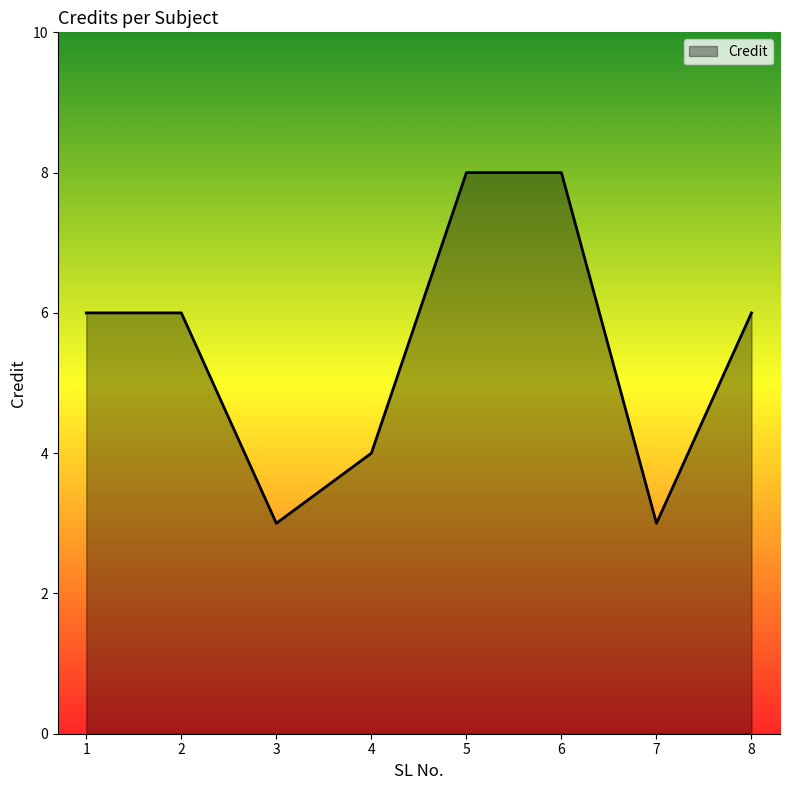

Read the value at 8.

6